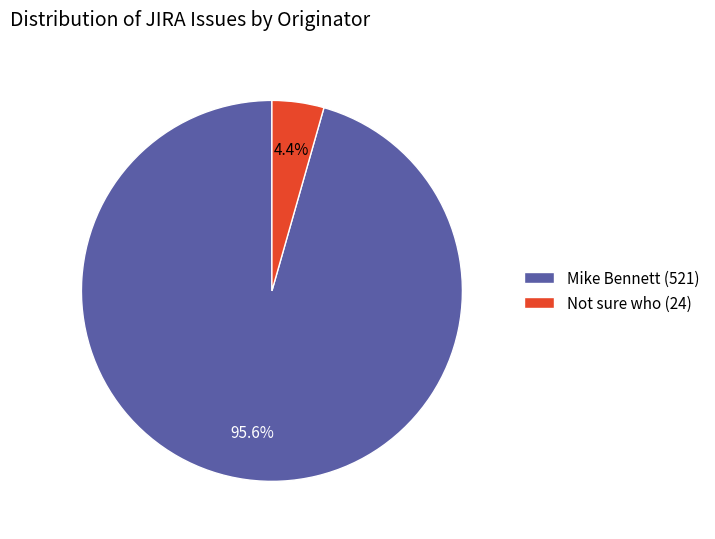

Which category has the smallest portion of the pie?

Not sure who (24)